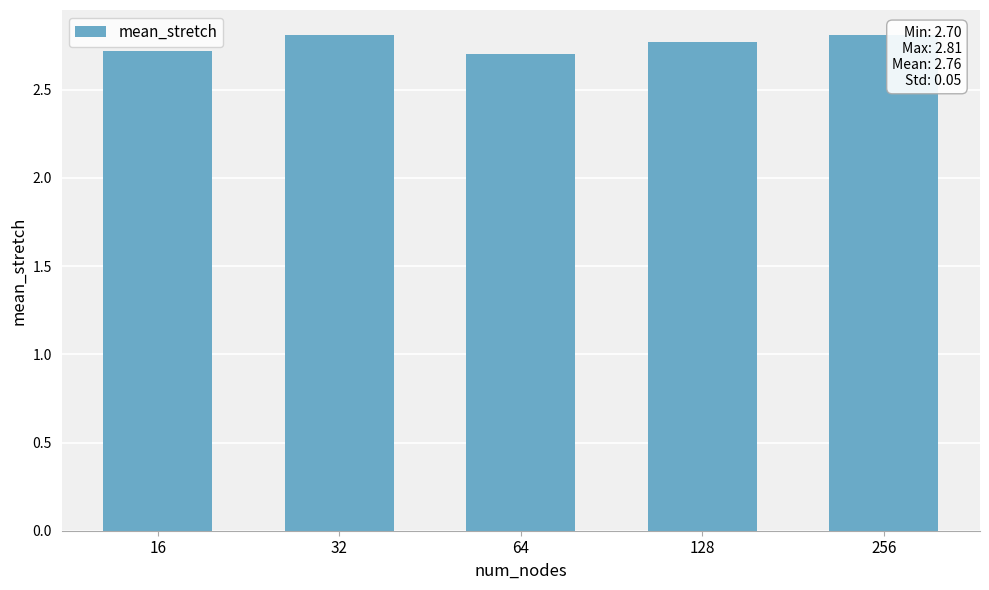

The chart shows a value of 0.7 at 32. True or false?

False